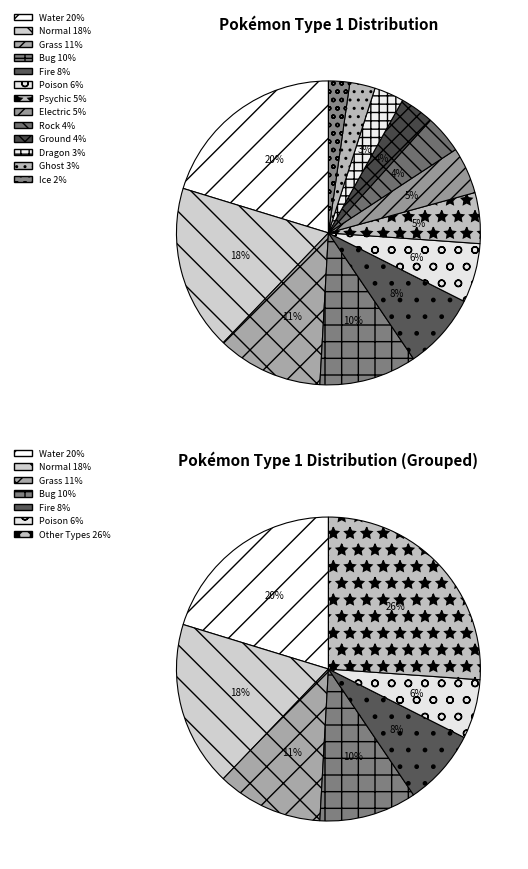

What percentage is the Ground slice, to the nearest percent?

4%